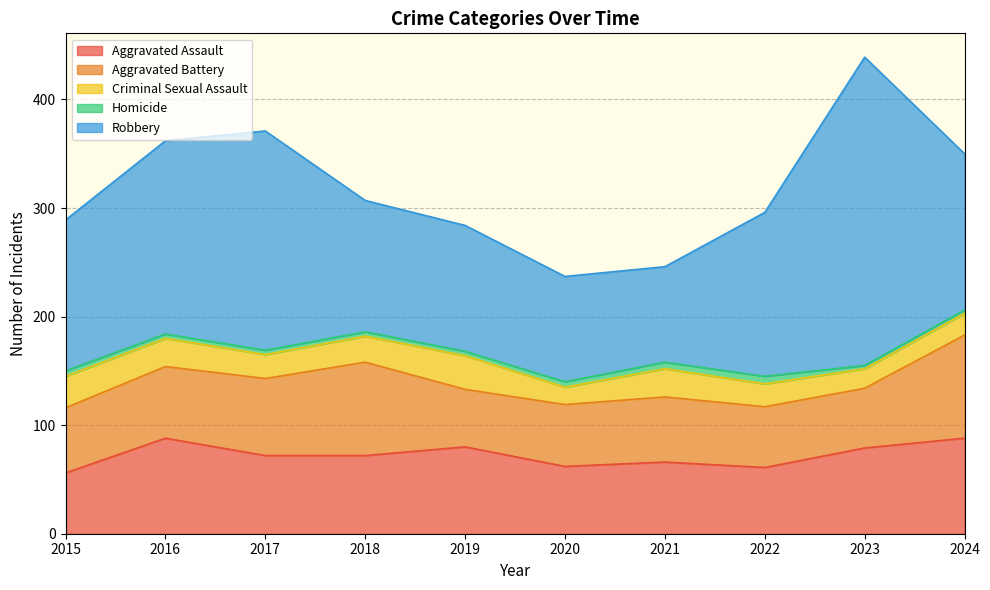

Where is the first local maximum for Aggravated Battery?

2018